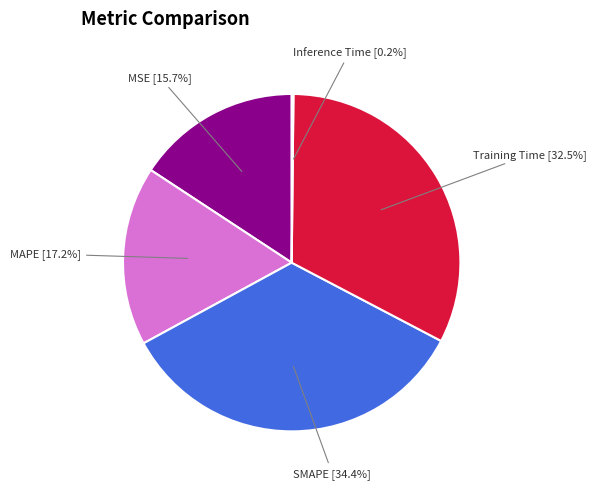

Does Training Time account for over 50% of the chart?

No